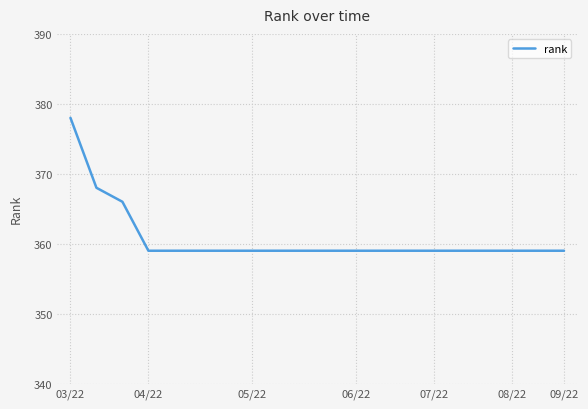

What is the difference between the maximum and minimum values?

19